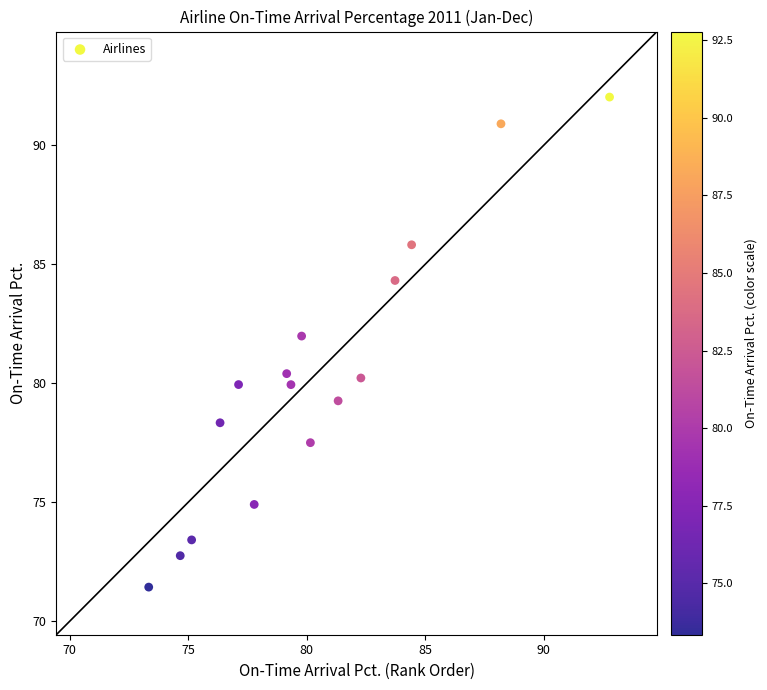

What is the range of X values (max minus min)?

19.4